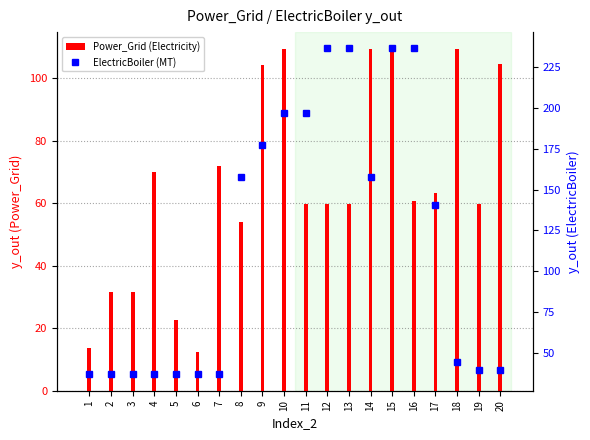

How many data points does each series have?

20